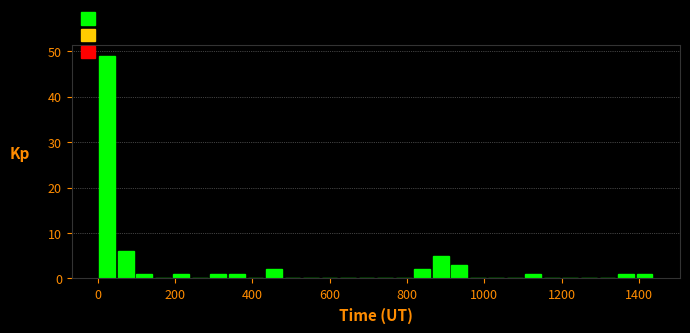

Read against the x-axis, roughly where is the centre of the tallest bar?

20